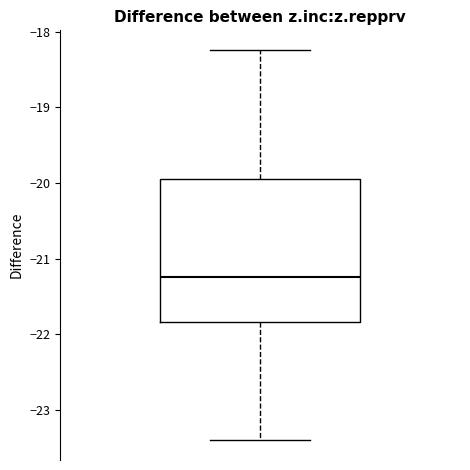

Transcribe this box plot: give where the median line is, the range the box spans, and where the two whiskers end, as read against the y-axis. The values are not printed on the chart, so give them approximately, as read against the axis.

median -21.2, box -21.8 to -20.0, whiskers -23.4 to -18.2